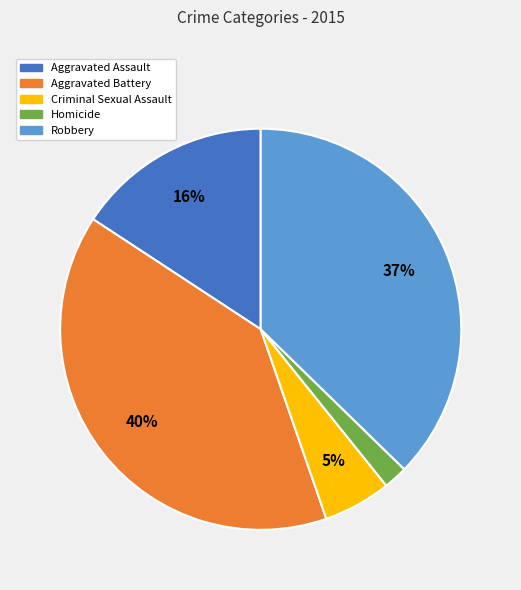

Which category has the biggest portion of the pie?

Aggravated Battery